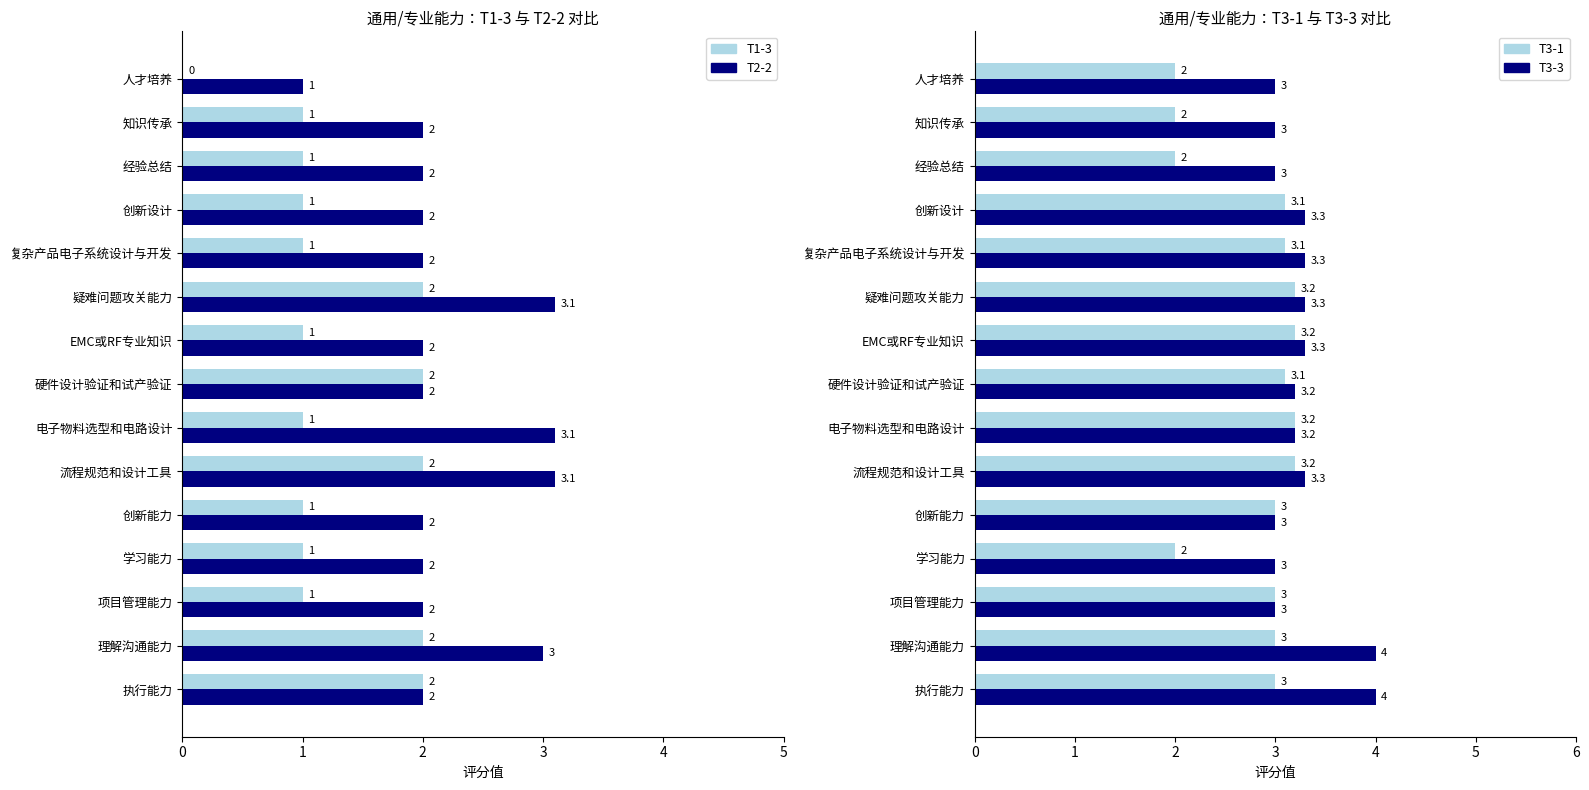

At how many categories does at least one series exceed 1?

15